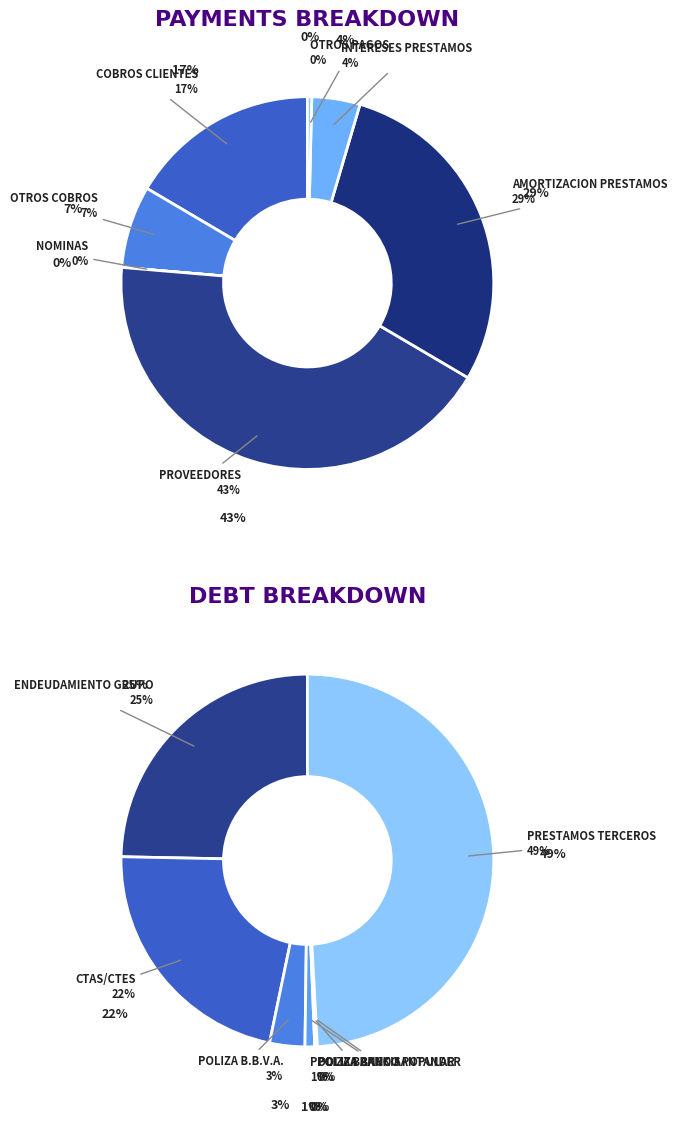

Does OTROS COBROS represent more than half of the total?

No